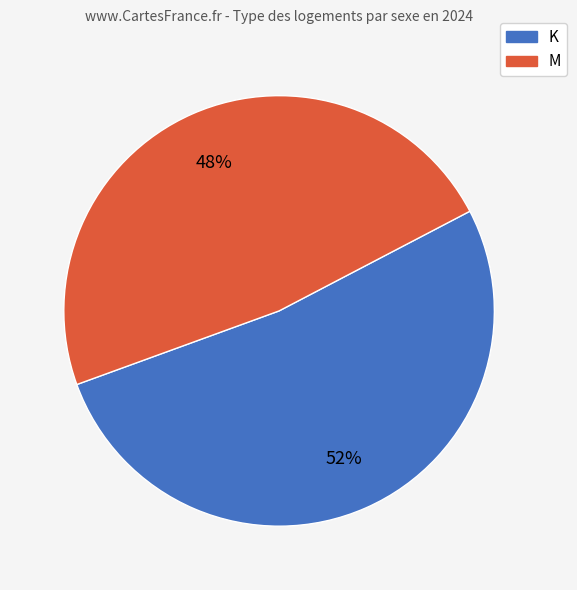

The M slice represents 48% of the pie. True or false?

True